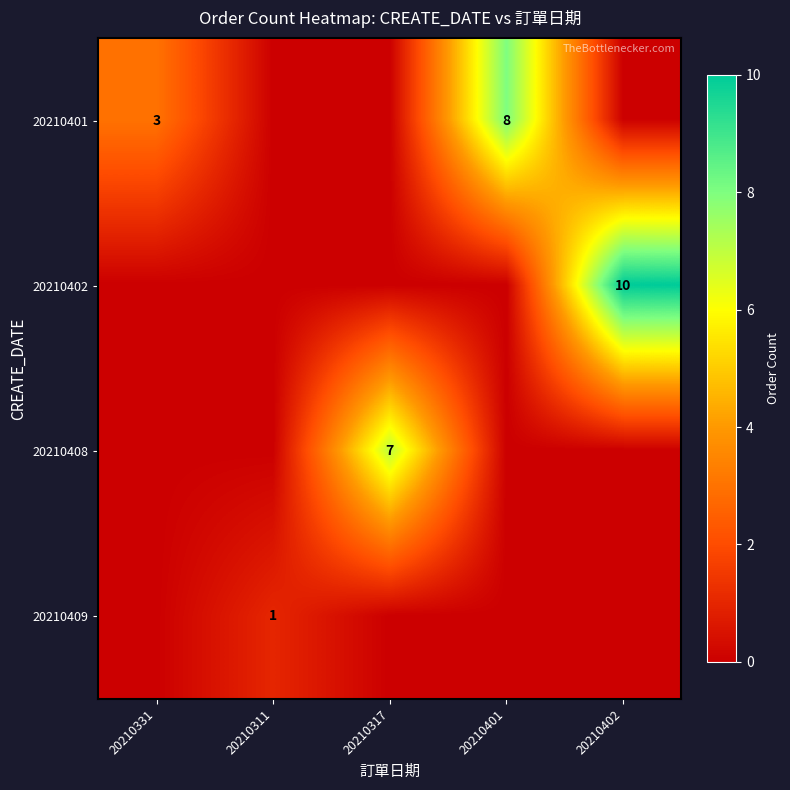

Is it true that 20210401 equals 4 at 20210331?

False